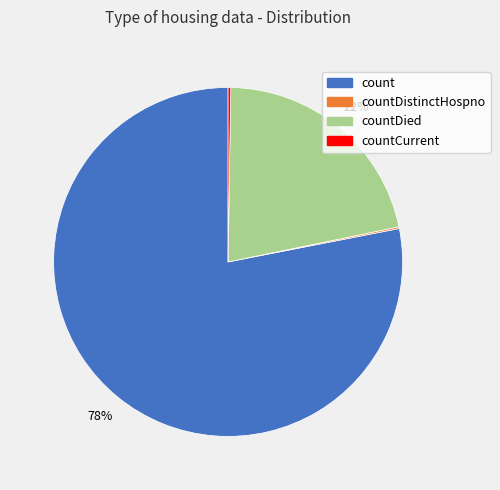

Is there a majority slice in this chart?

Yes